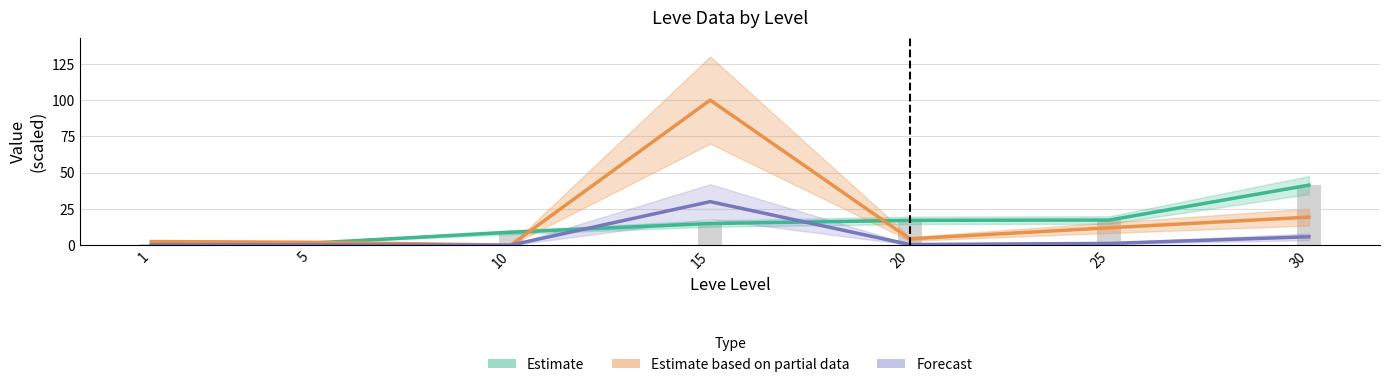

True or false: Estimate partial (AvgPriceHQ/100) has a value of 0.8 at 5.

False